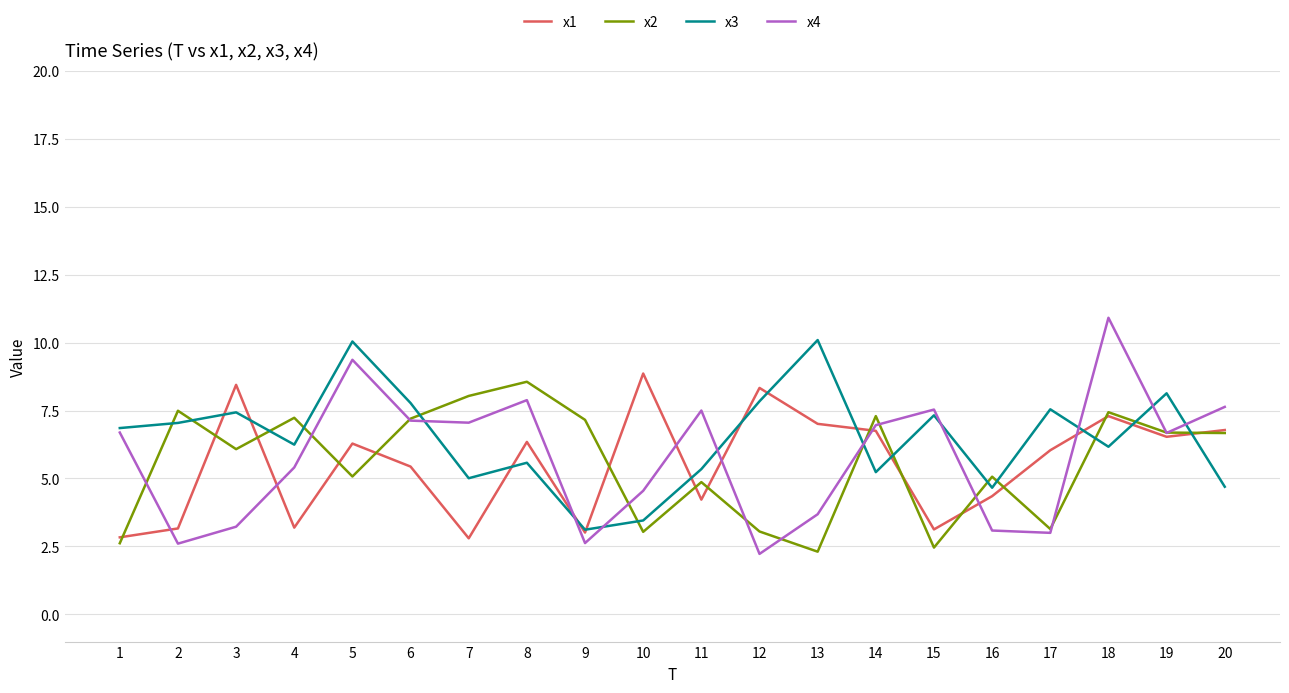

What is the total value across all series at 19?

28.0